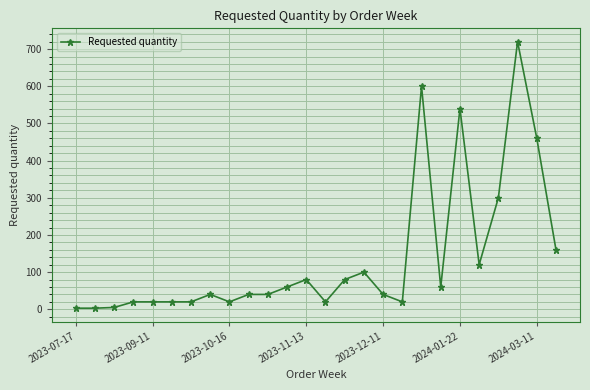

What is the difference between the maximum and second lowest values?

717